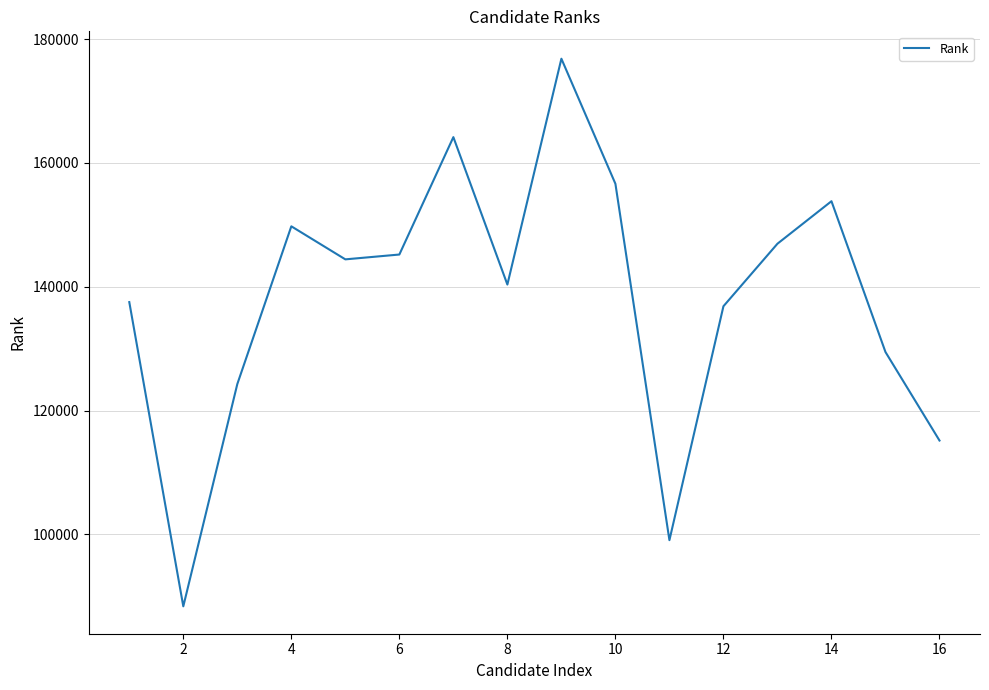

What is the greatest value displayed?

176837